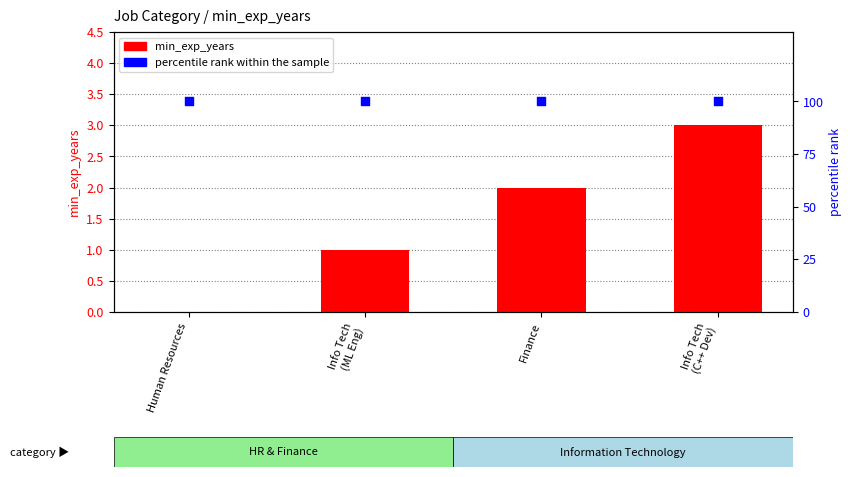

Which series has the largest total across all categories?

percentile rank within the sample